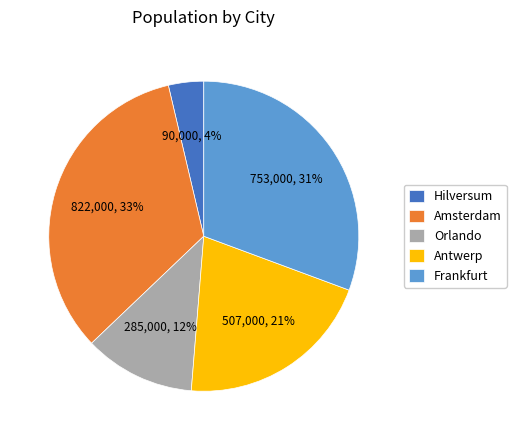

Rank the categories by value from highest to lowest.

Amsterdam, Frankfurt, Antwerp, Orlando, Hilversum